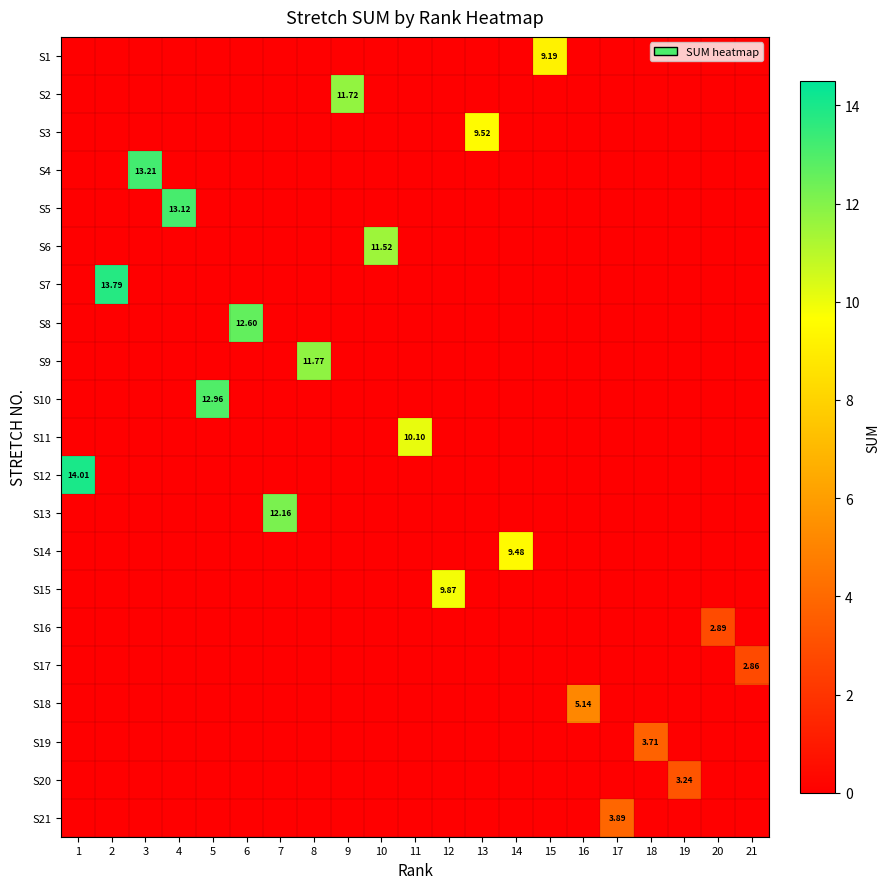

The S21 series shows 0.0 at 9. True or false?

True